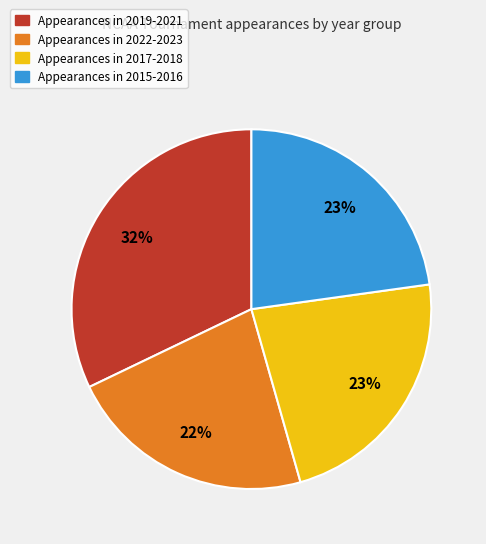

To the nearest percent, what is the average slice percentage?

25%